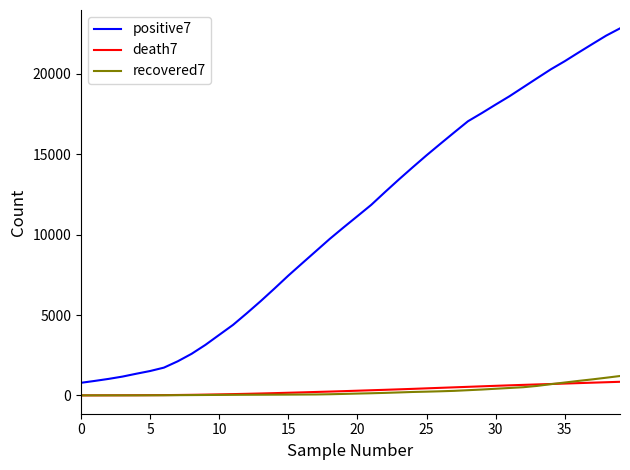

True or false: death7 and recovered7 cross at least once.

True